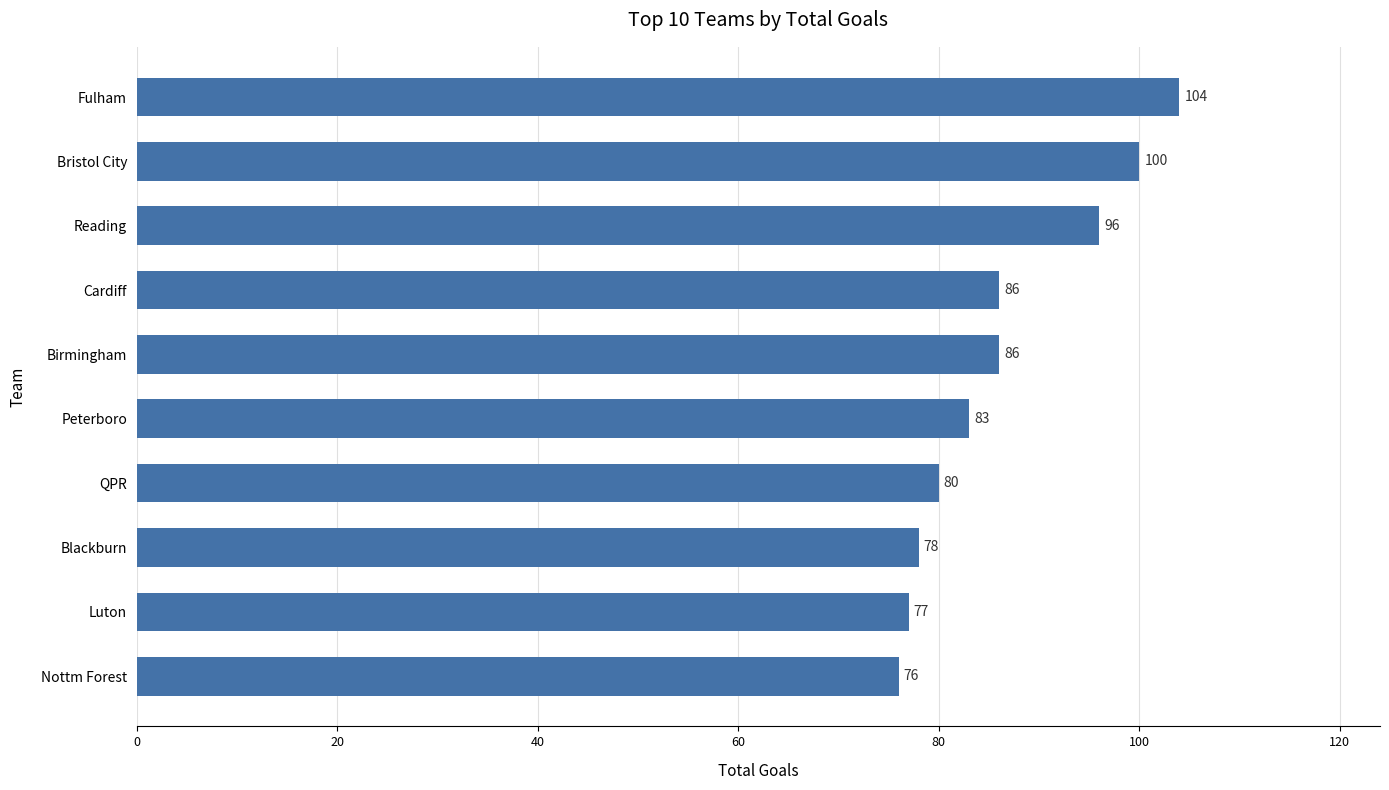

Is it true that the value at Blackburn is 47?

False